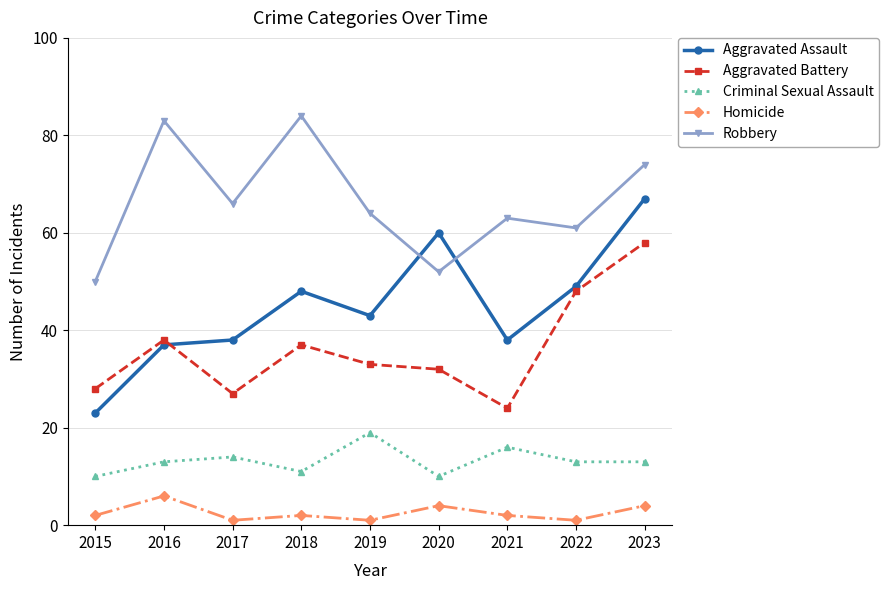

Read the Criminal Sexual Assault value at 2018.

11